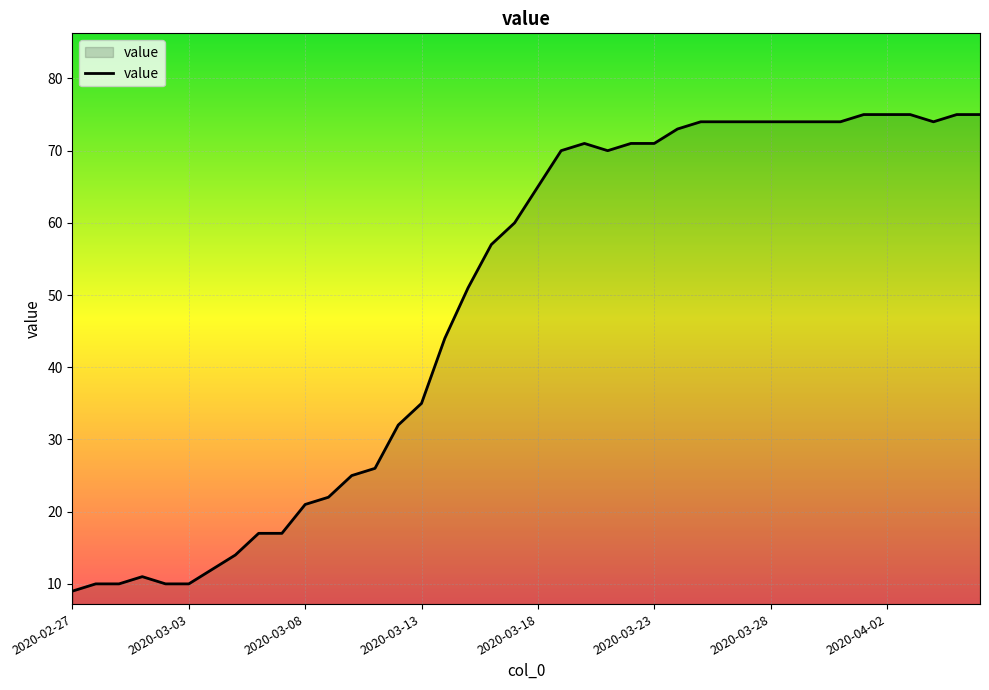

What is the difference between the maximum and minimum values?

66